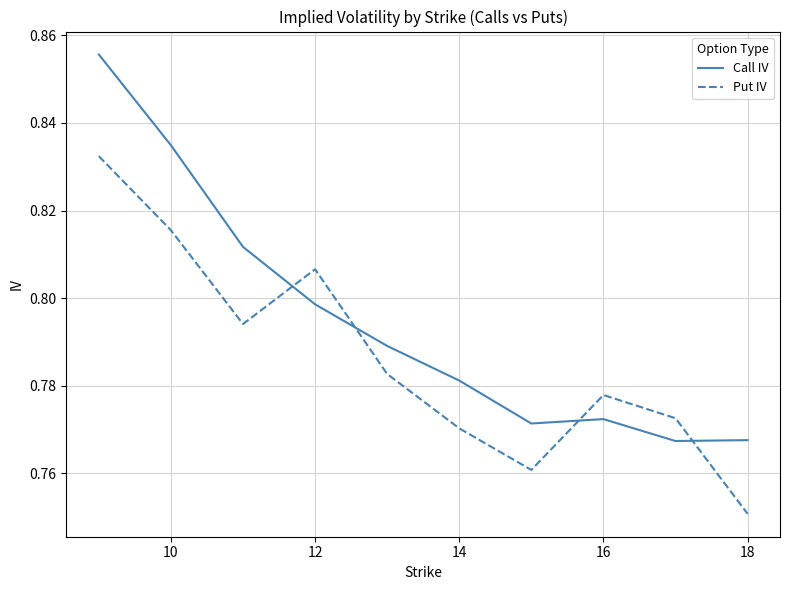

What is the difference between the second highest and second lowest values in the Put IV series?

0.1